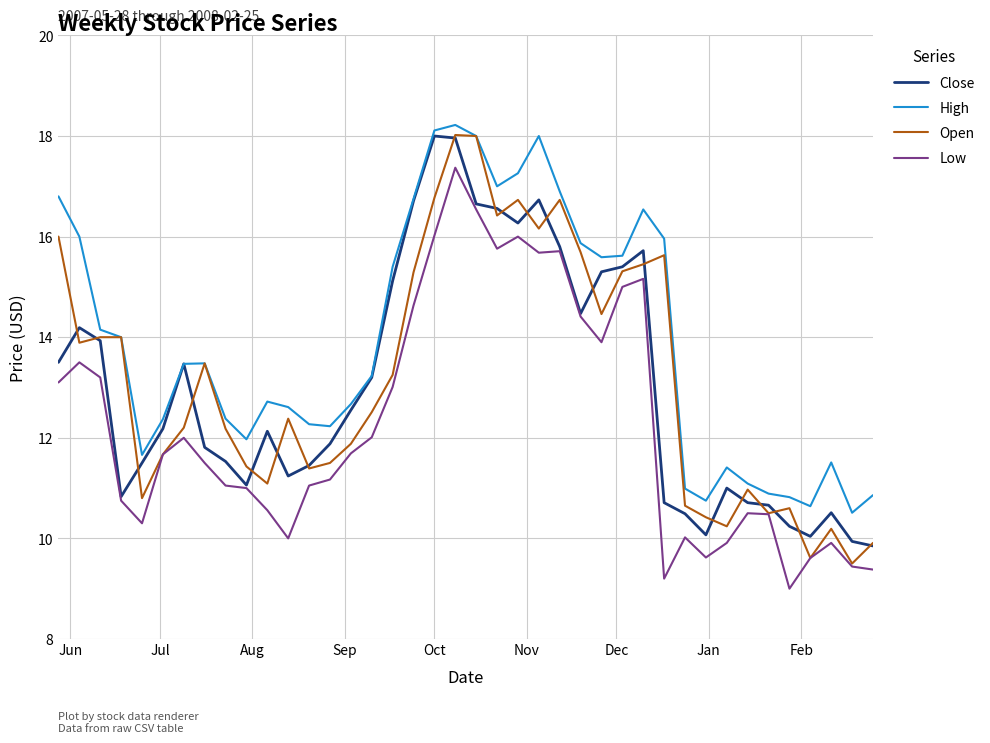

What is the maximum value for High?

18.2